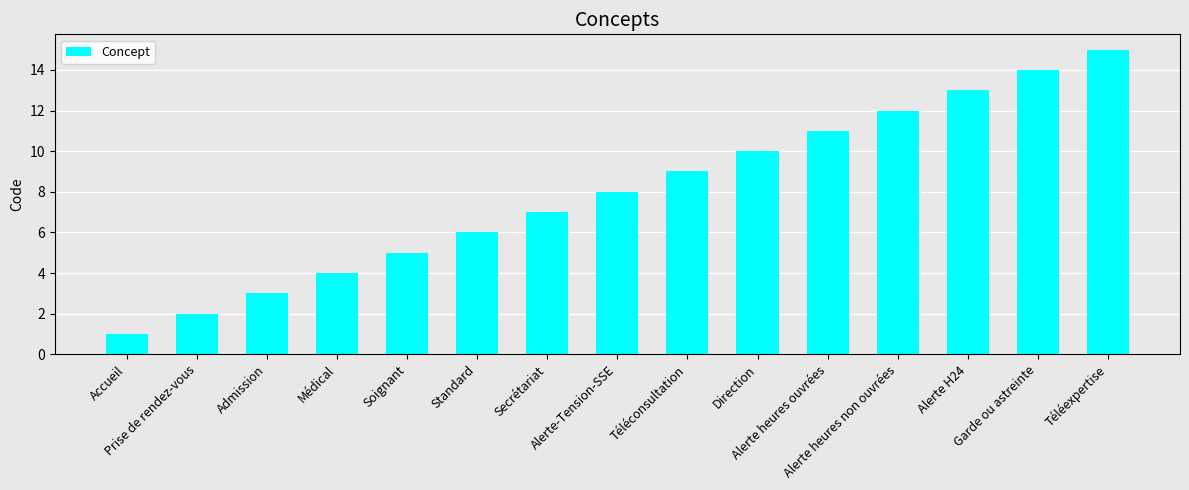

What is the value of the 8th bar from the left?

8